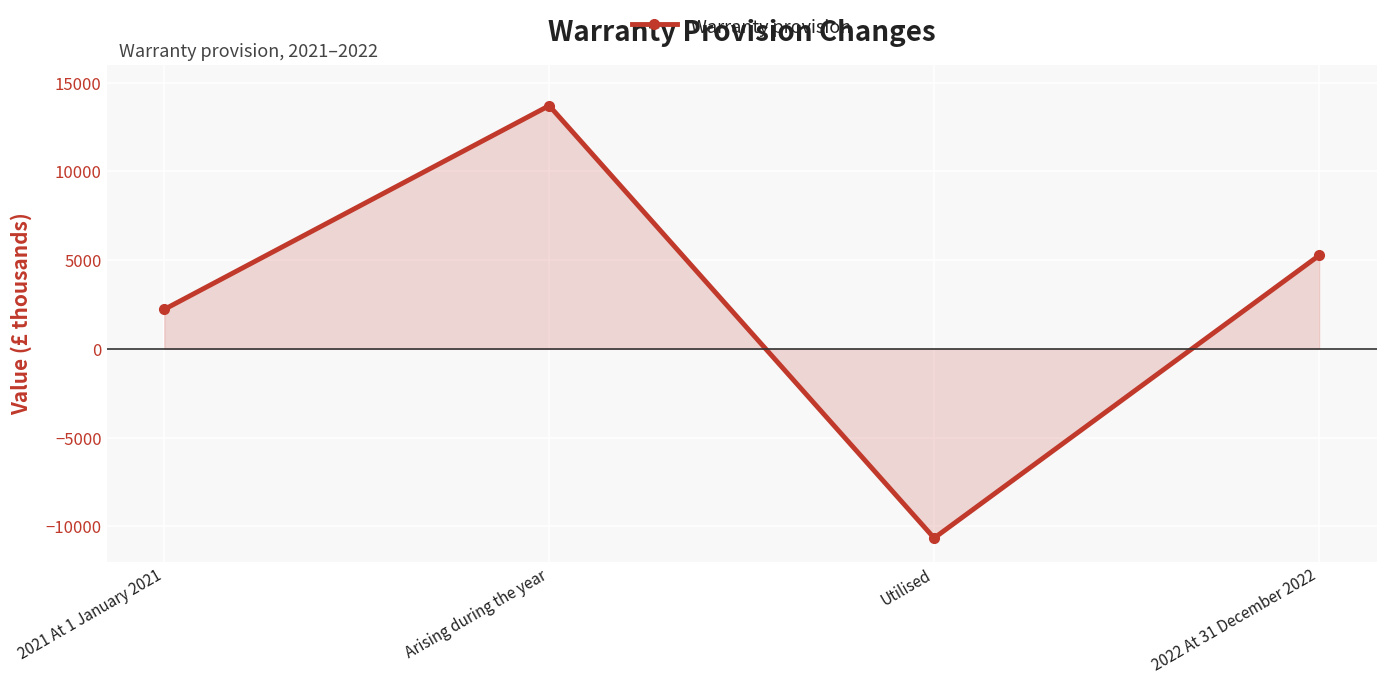

True or false: the data shows 5917 at Arising during the year.

False